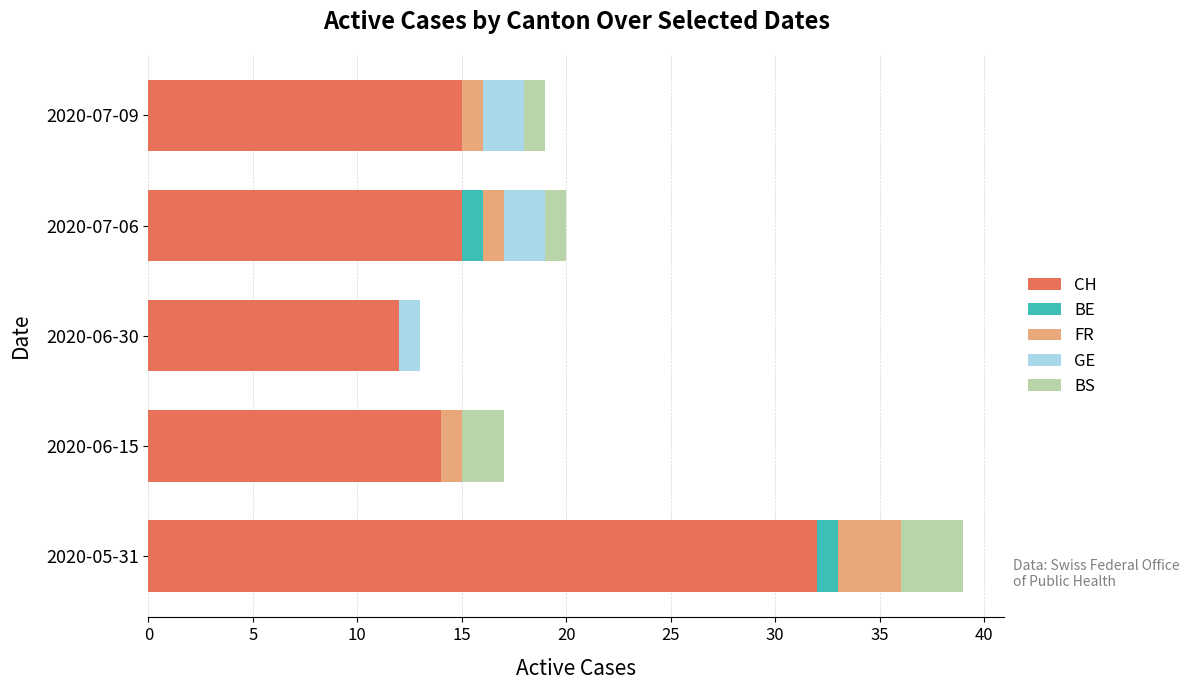

At which label does CH reach its peak?

2020-05-31